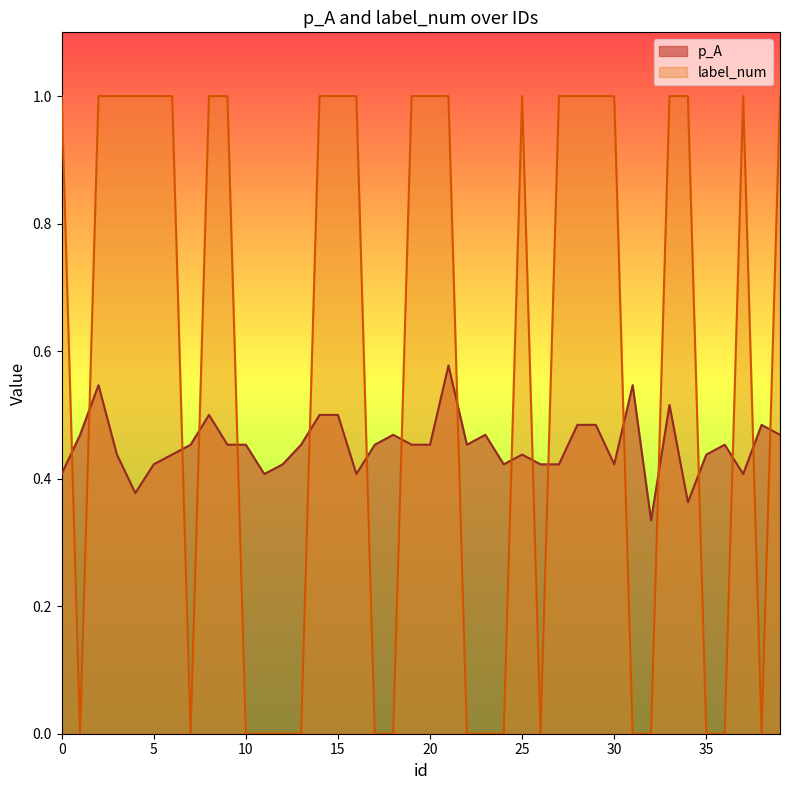

Which series ends up on top after the final intersection of p_A and label_num?

label_num